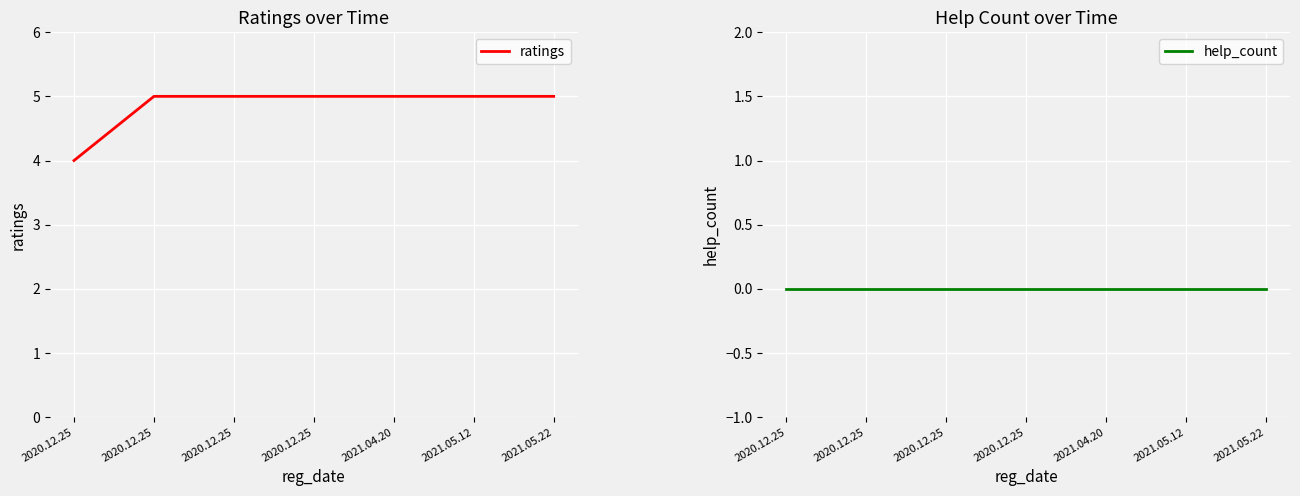

At 2021.05.12, list the series in order from largest to smallest.

ratings, help_count